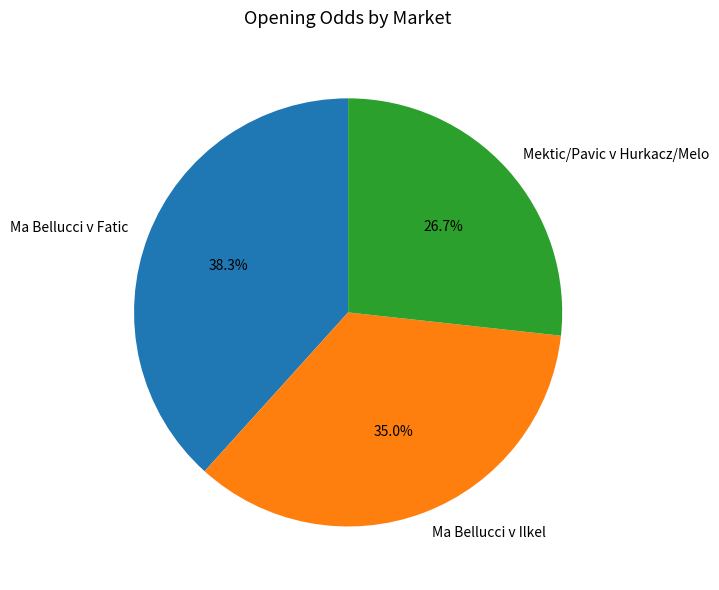

To the nearest percent, what percentage of the pie is Ma Bellucci v Ilkel?

35%